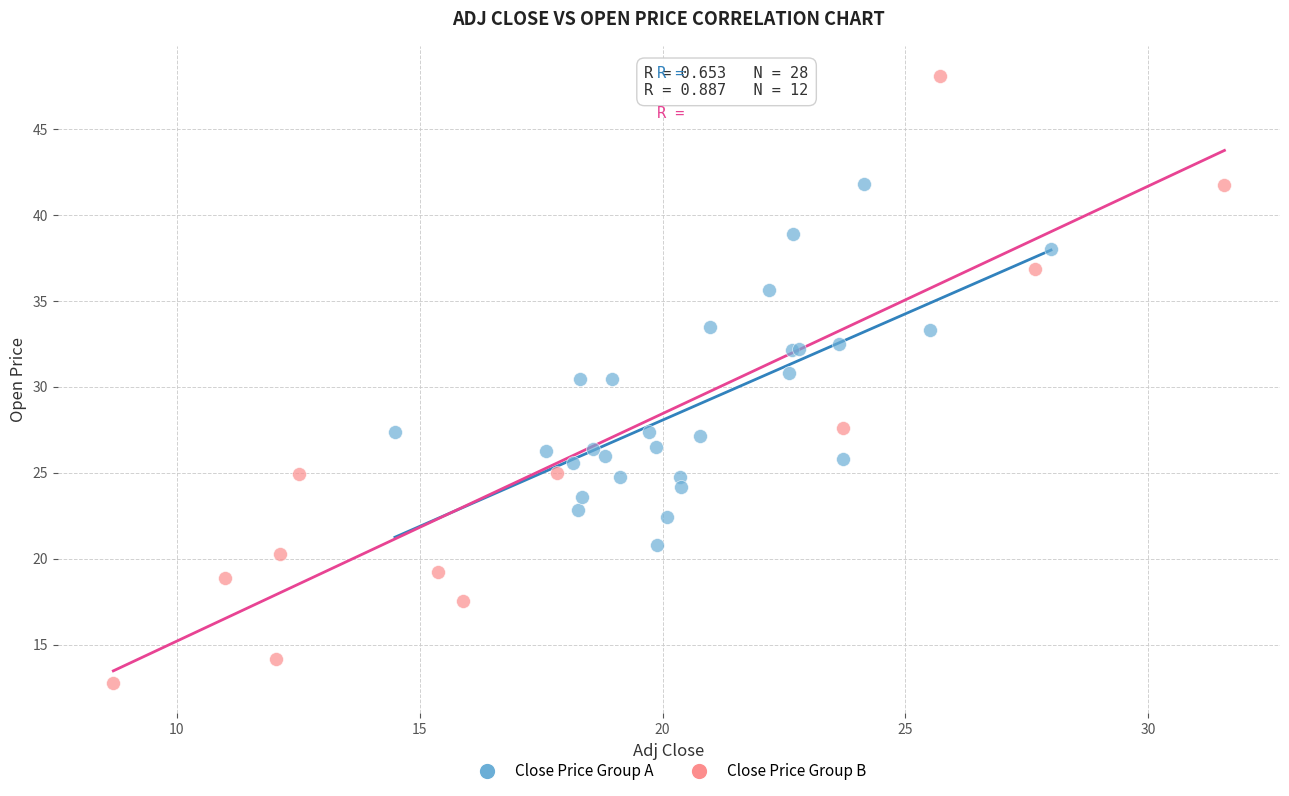

What are all the series names shown in the legend?

Close Price Group A, Close Price Group B